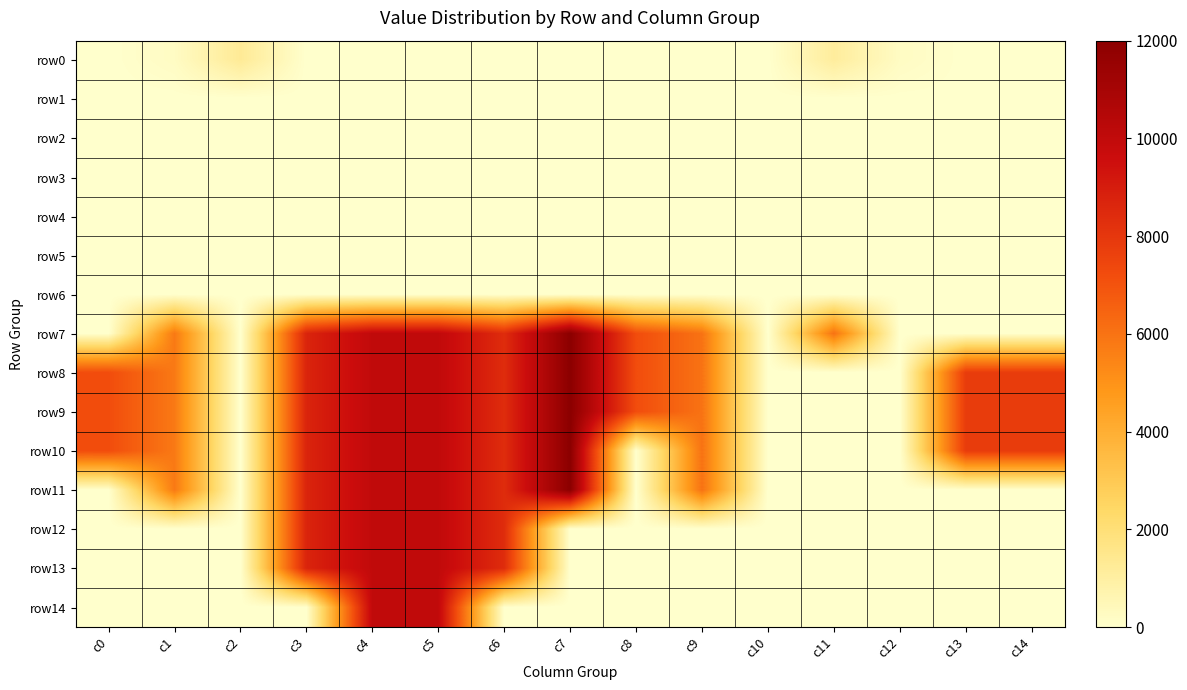

Rank the series at c6 from highest to lowest value.

row7, row8, row9, row10, row11, row12, row13, row5, row6, row1, row0, row2, row3, row4, row14